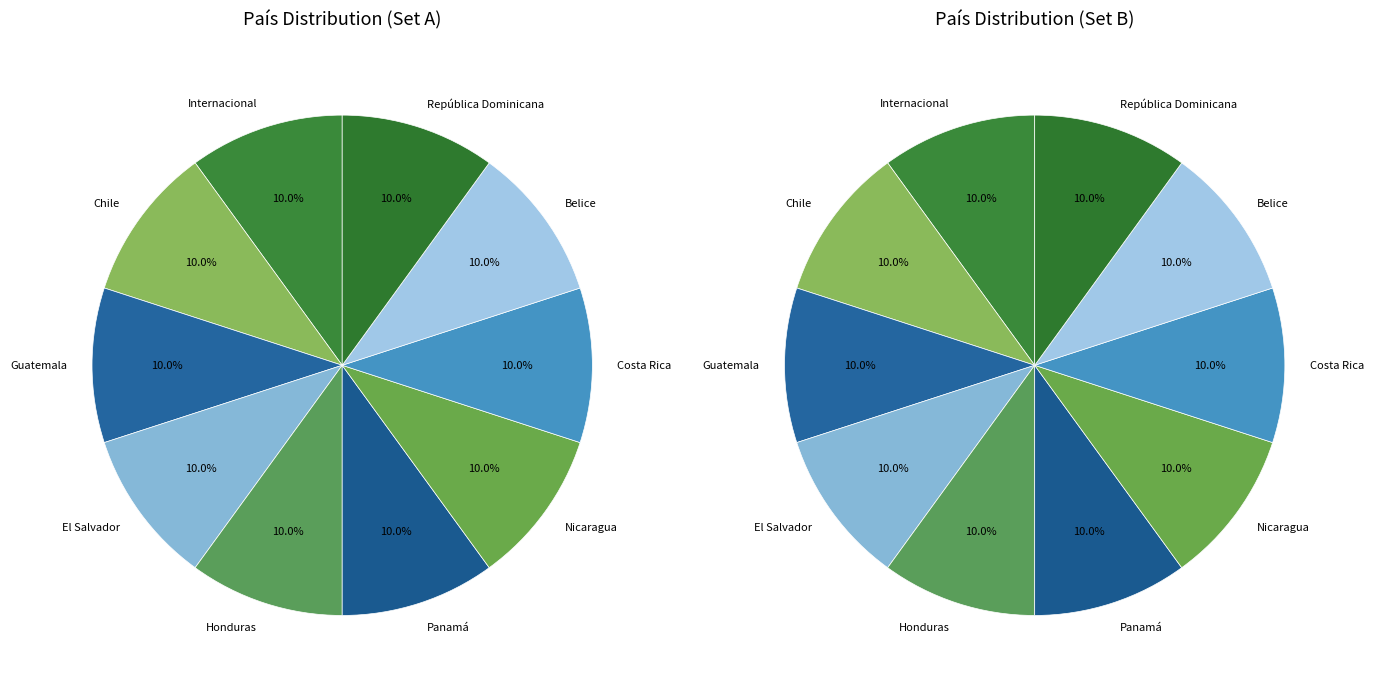

Which category has the smallest portion of the pie?

Internacional